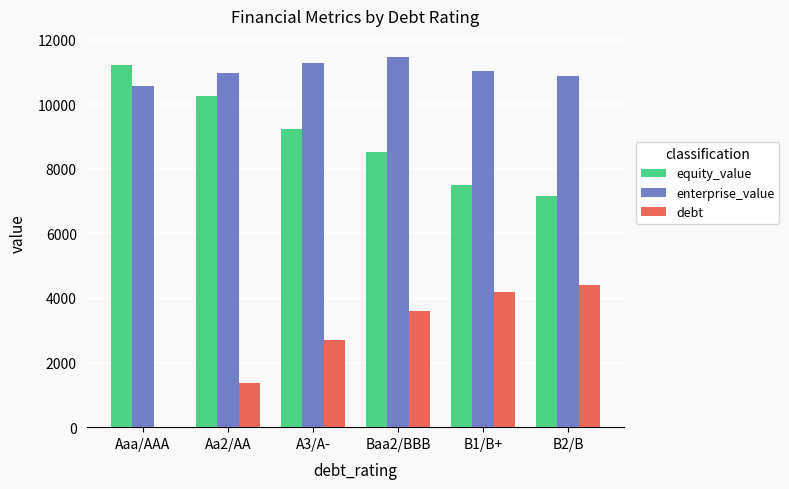

Which series has the largest total across all categories?

enterprise_value